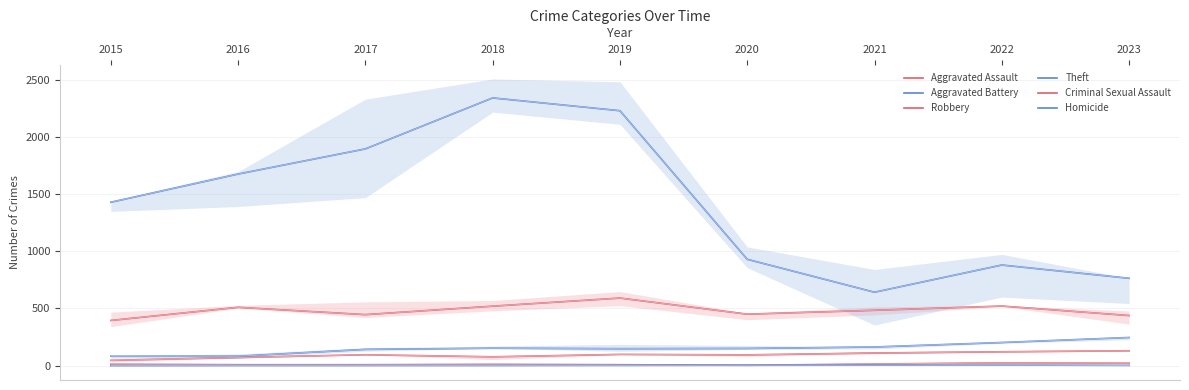

At which category is the sum across all series the highest?

2018